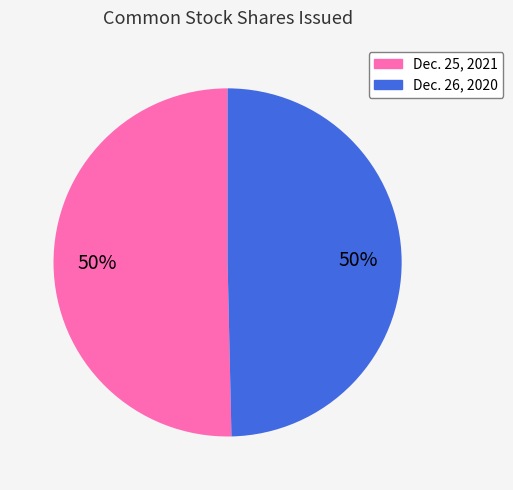

To the nearest percent, what is the average slice percentage?

50%